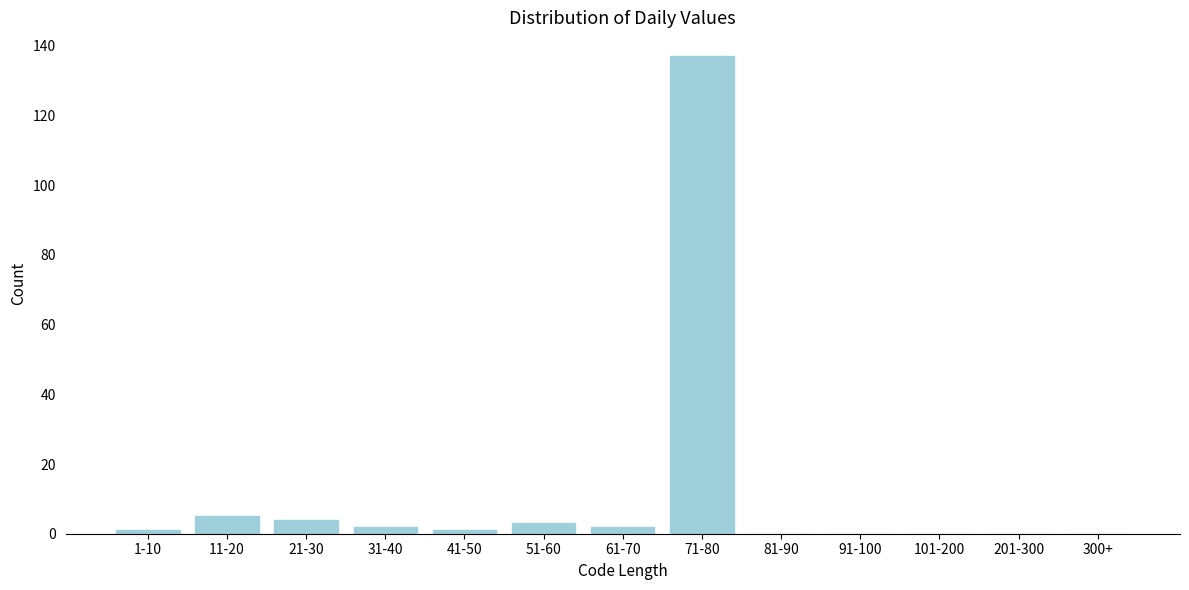

Reading left to right, transcribe all the data shown in this chart.

1-10=1	11-20=5	21-30=4	31-40=2	41-50=1	51-60=3	61-70=2	71-80=137	81-90=0	91-100=0	101-200=0	201-300=0	300+=0